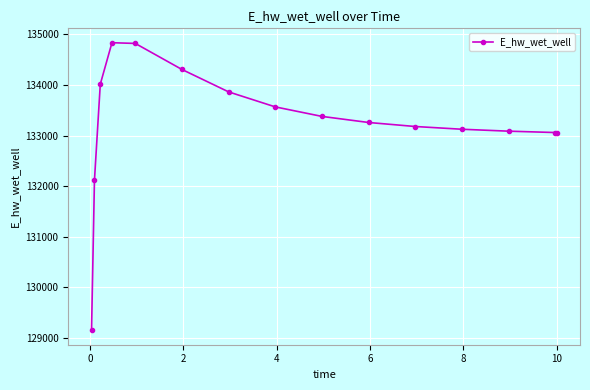

What is the value of the 8th point from the left?

133567.6